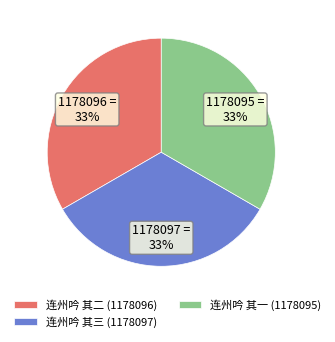

What is the ratio of the value at 连州吟 其三 (1178097) to the value at 连州吟 其二 (1178096)?

1.0